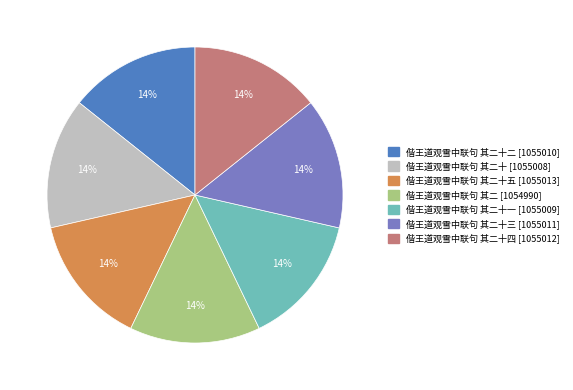

Does any single category account for the majority?

No